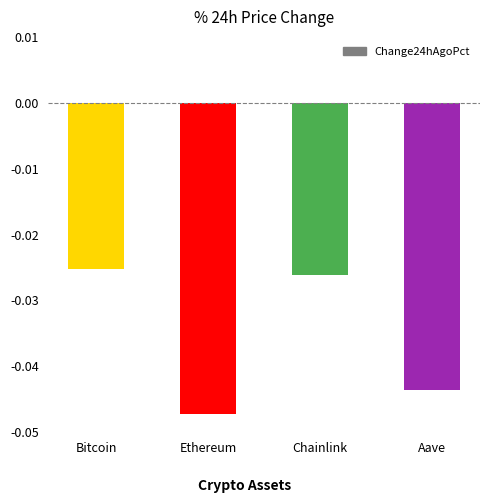

What is the label of the 1st bar from the left?

Bitcoin